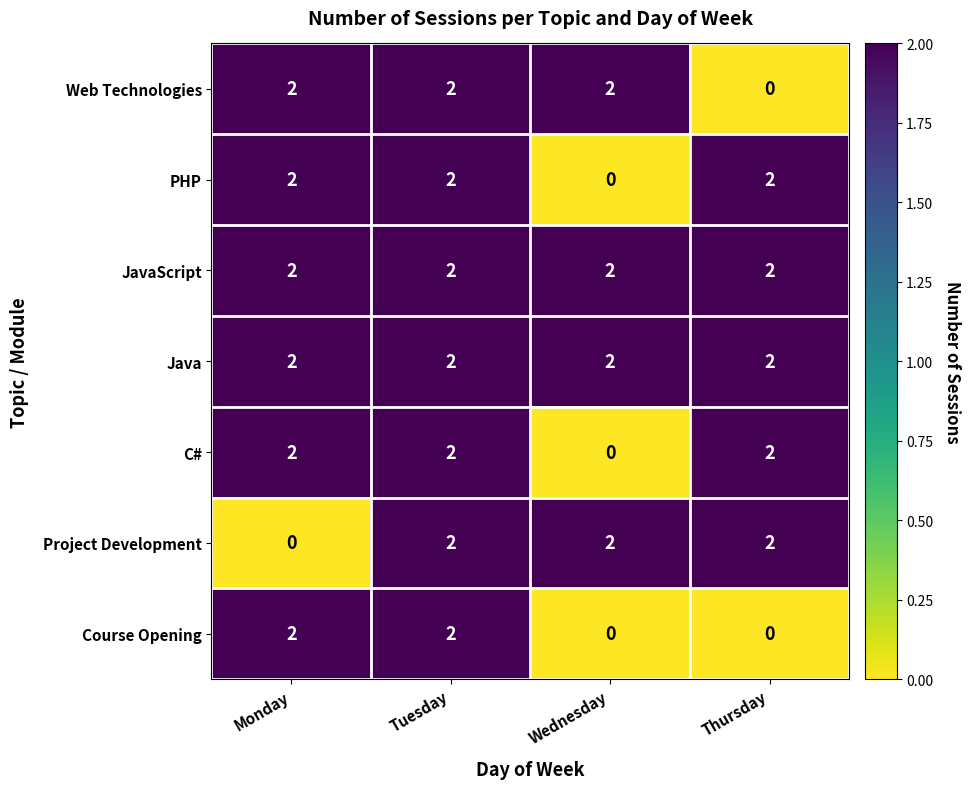

Which series changed the most between Monday and Tuesday?

Project Development